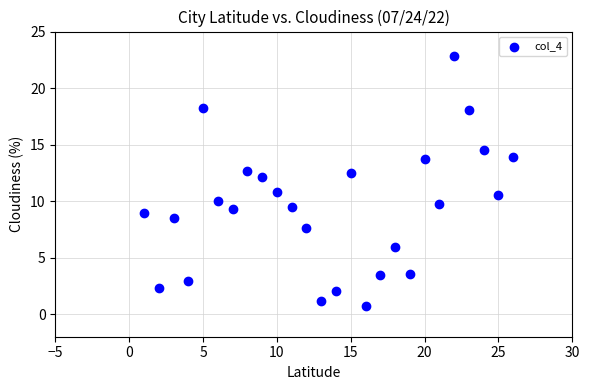

What is the range of Y values (max minus min)?

22.1